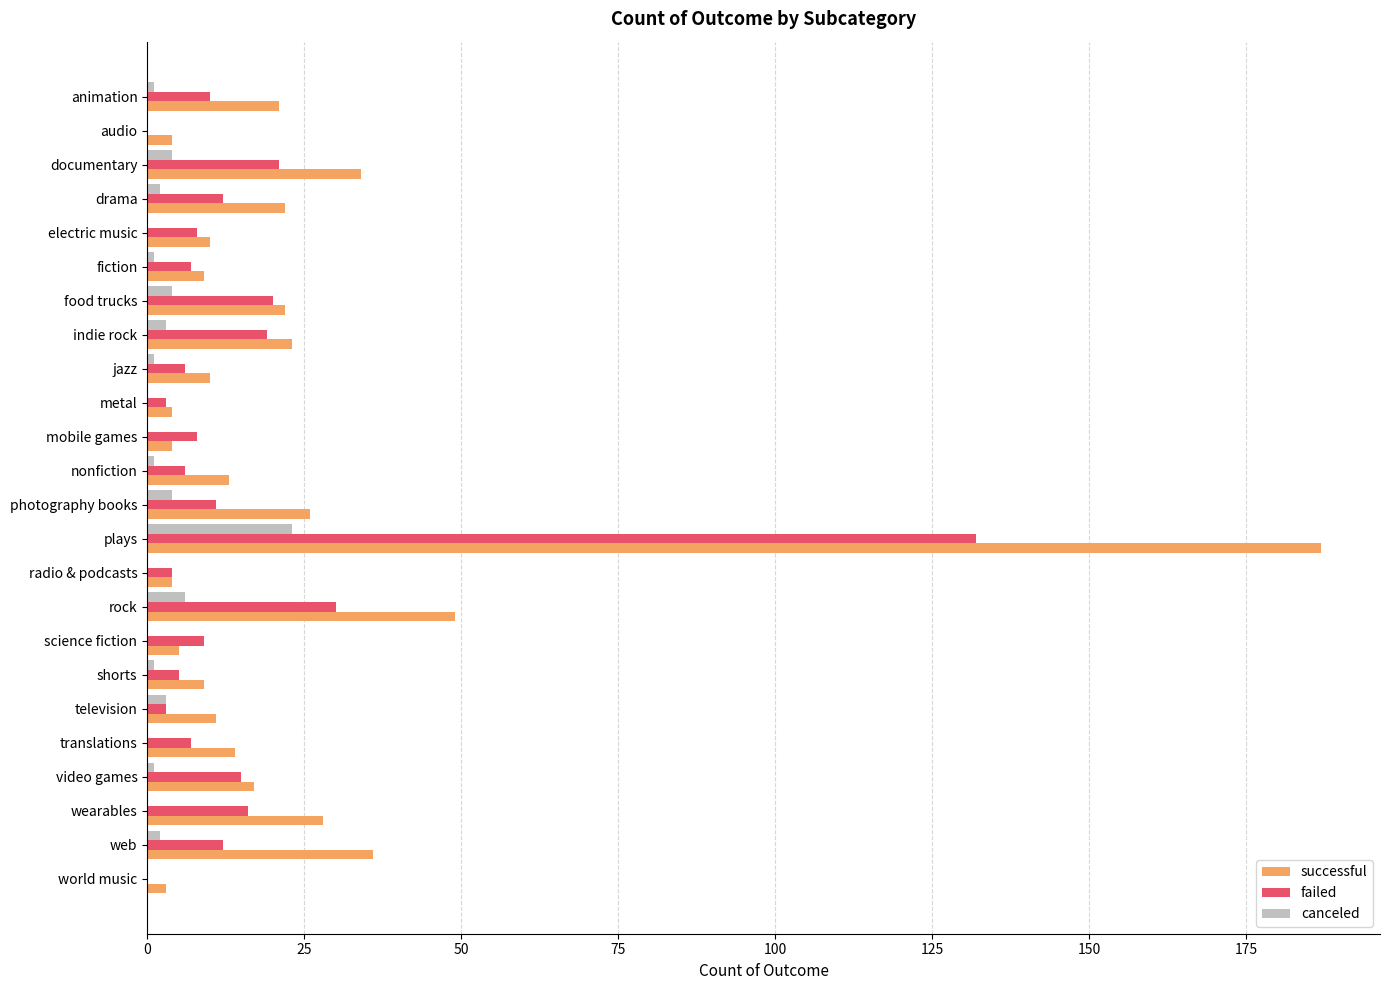

Which series has the largest total across all categories?

successful